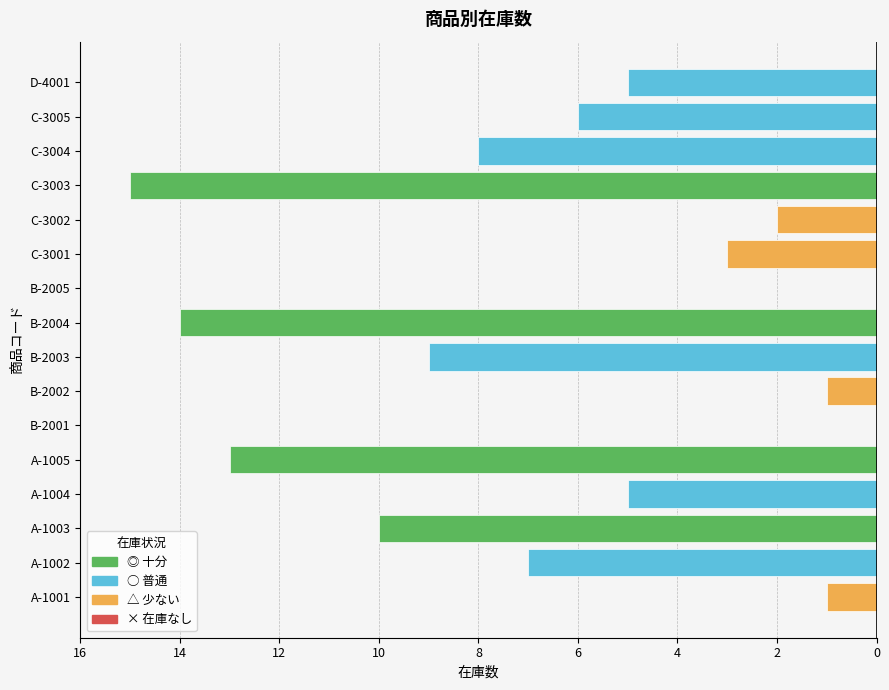

What is the label of the 3rd bar from the left?

A-1003